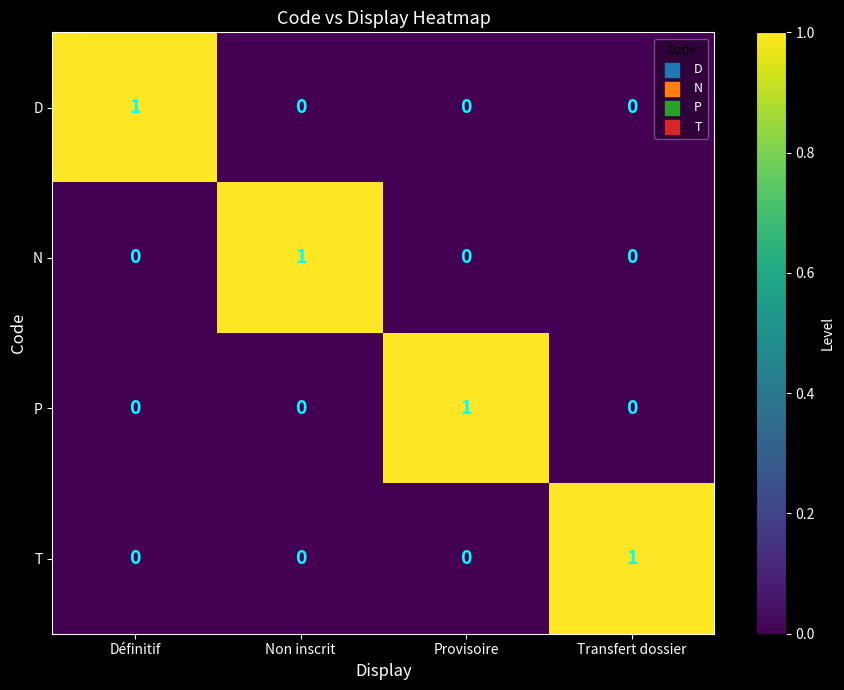

What is the spread (max minus min) of values at Provisoire?

1